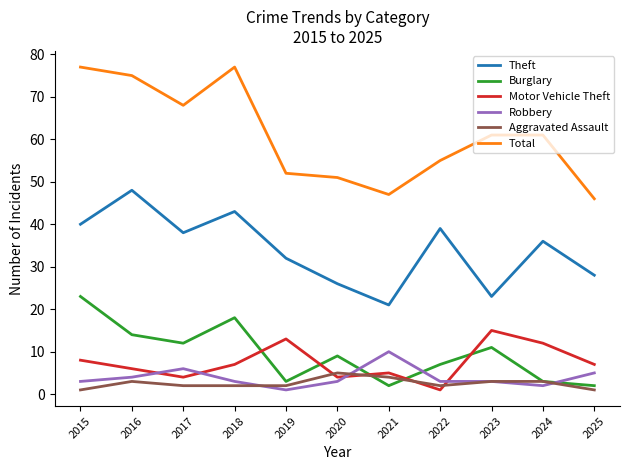

What is the sum of all Total values?

670